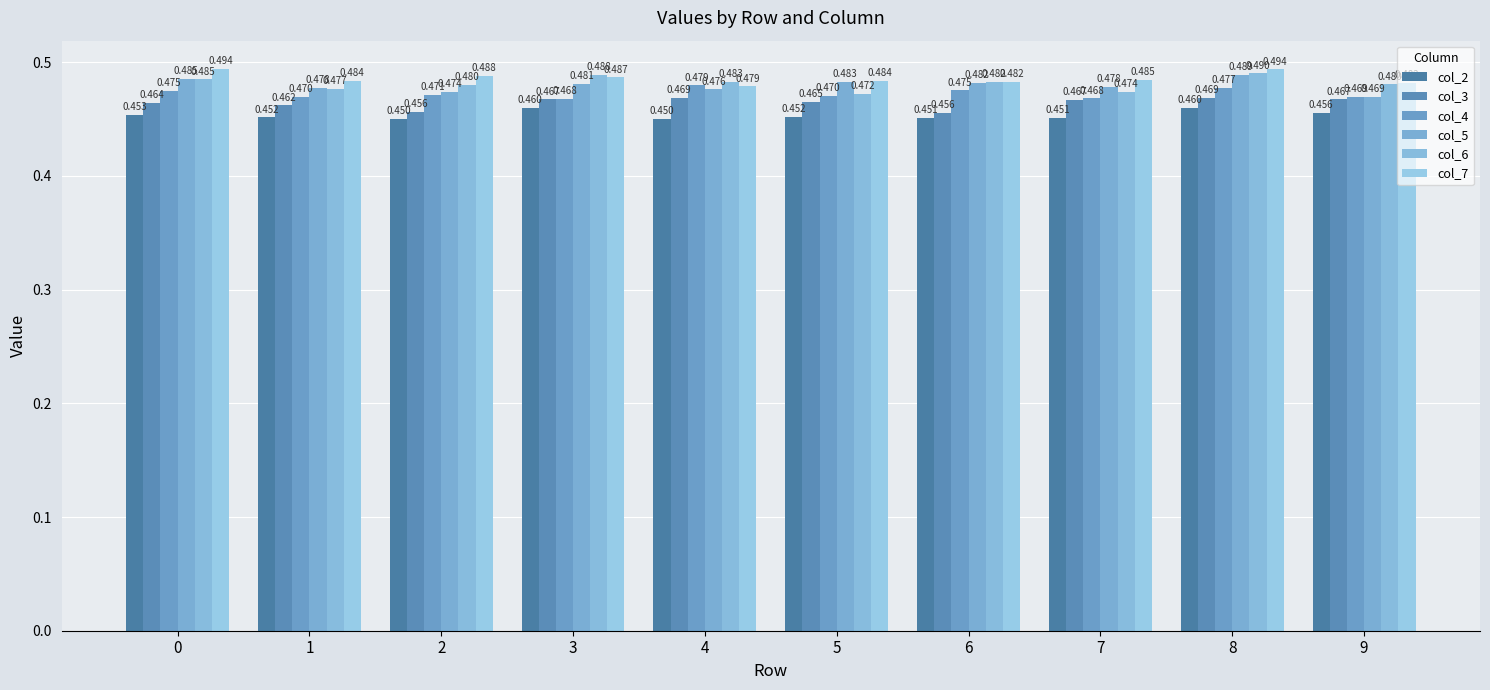

Count the number of categories in the chart.

10